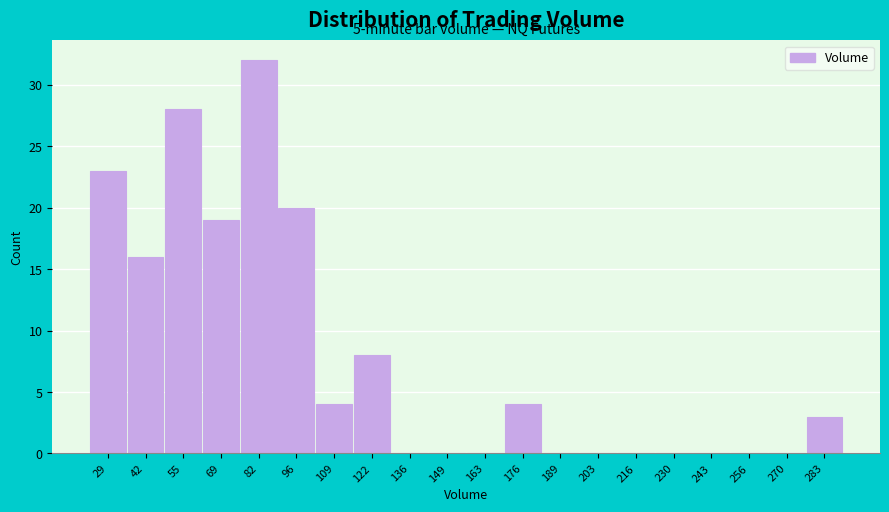

Reading right to left, list all the values displayed in this chart.

283=3	270=0	256=0	243=0	230=0	216=0	203=0	189=0	176=4	163=0	149=0	136=0	122=8	109=4	96=20	82=32	69=19	55=28	42=16	29=23